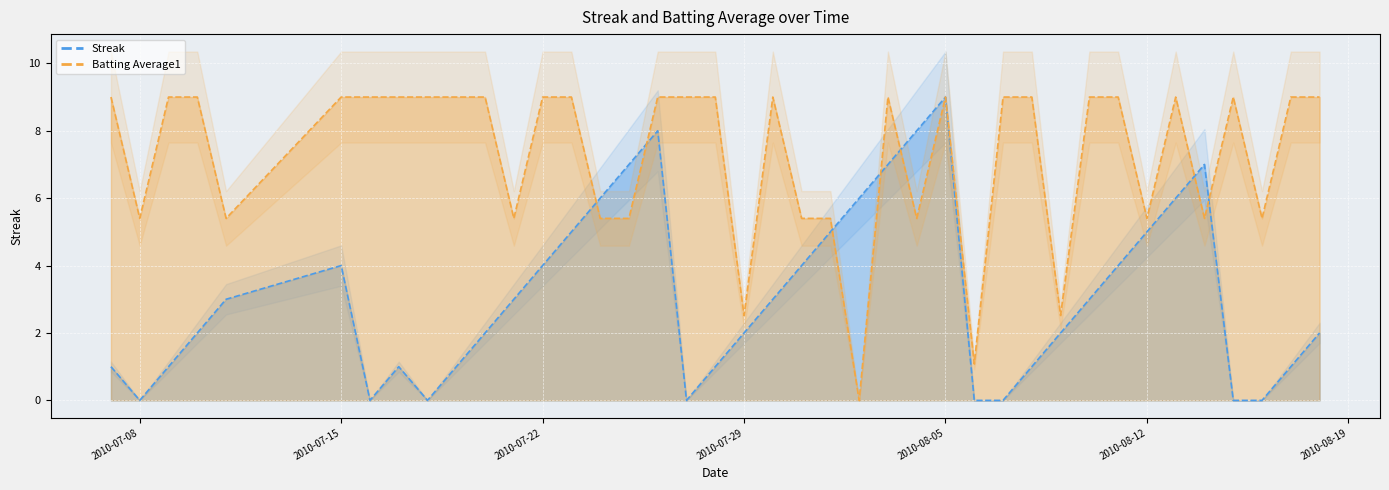

Which has a higher value, 2010-07-11 or 2010-08-12?

2010-08-12